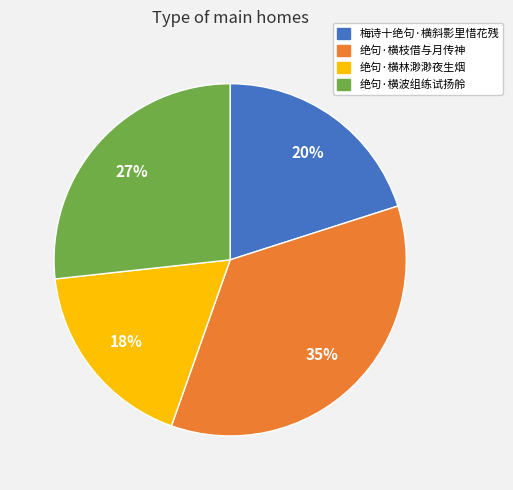

Is the sum of 绝句·横林渺渺夜生烟 and 梅诗十绝句·横斜影里惜花残 greater than half?

No